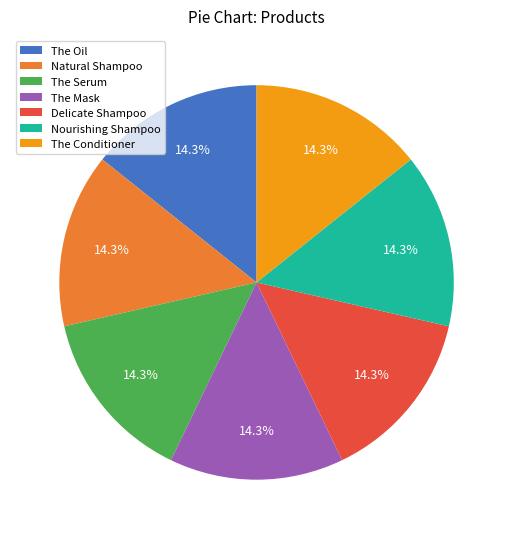

Is there a majority slice in this chart?

No